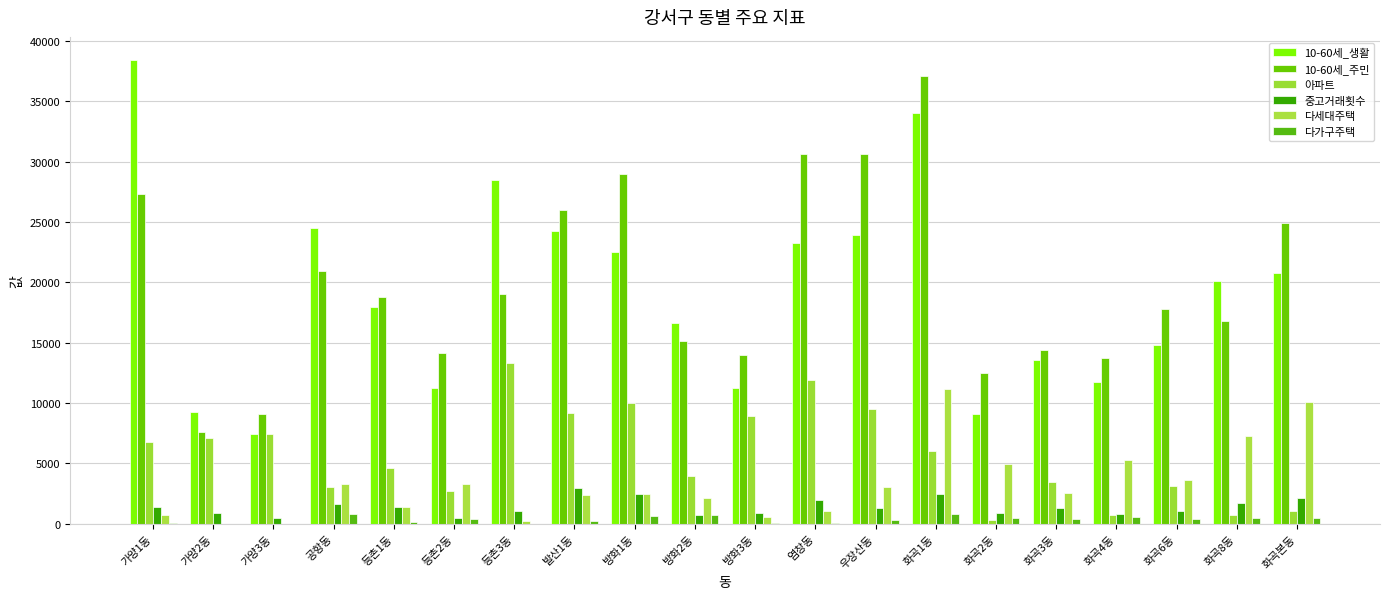

How many groups of bars are there?

20